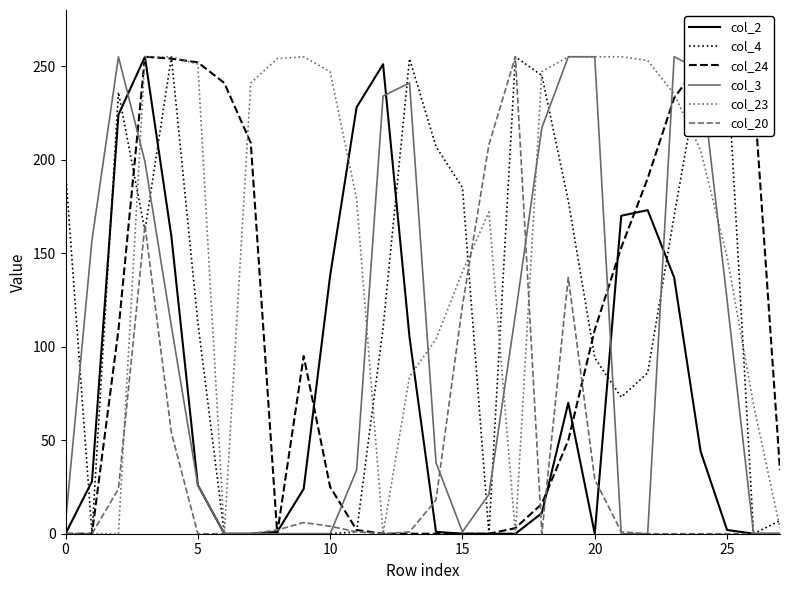

Which series has the largest total across all categories?

col_23